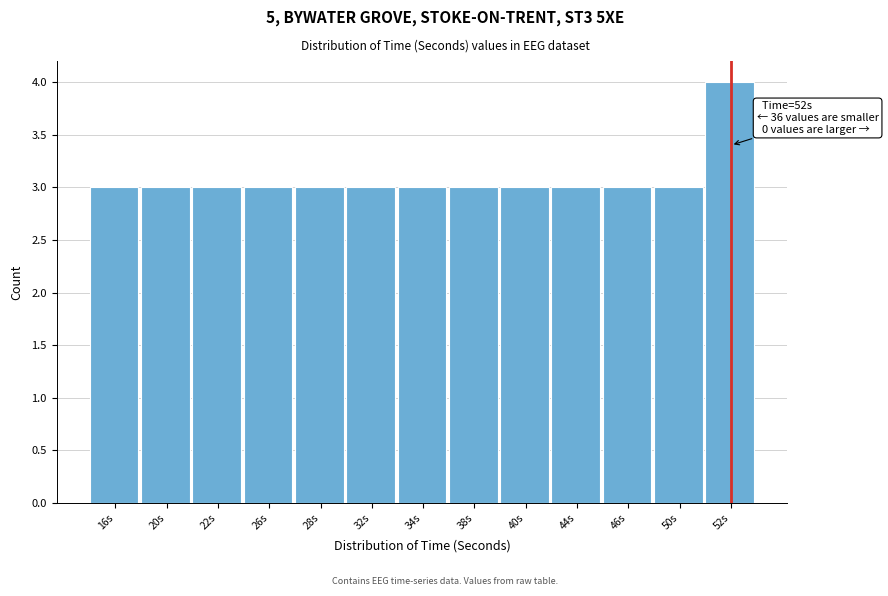

Reading right to left, transcribe all the data shown in this chart.

52s=4	50s=3	46s=3	44s=3	40s=3	38s=3	34s=3	32s=3	28s=3	26s=3	22s=3	20s=3	16s=3